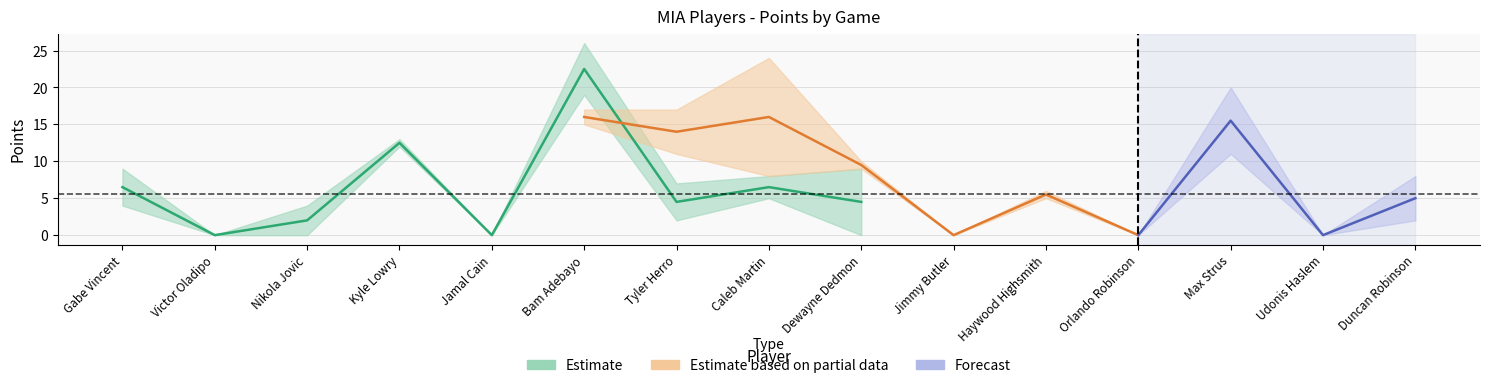

What position from the left is Udonis Haslem?

14